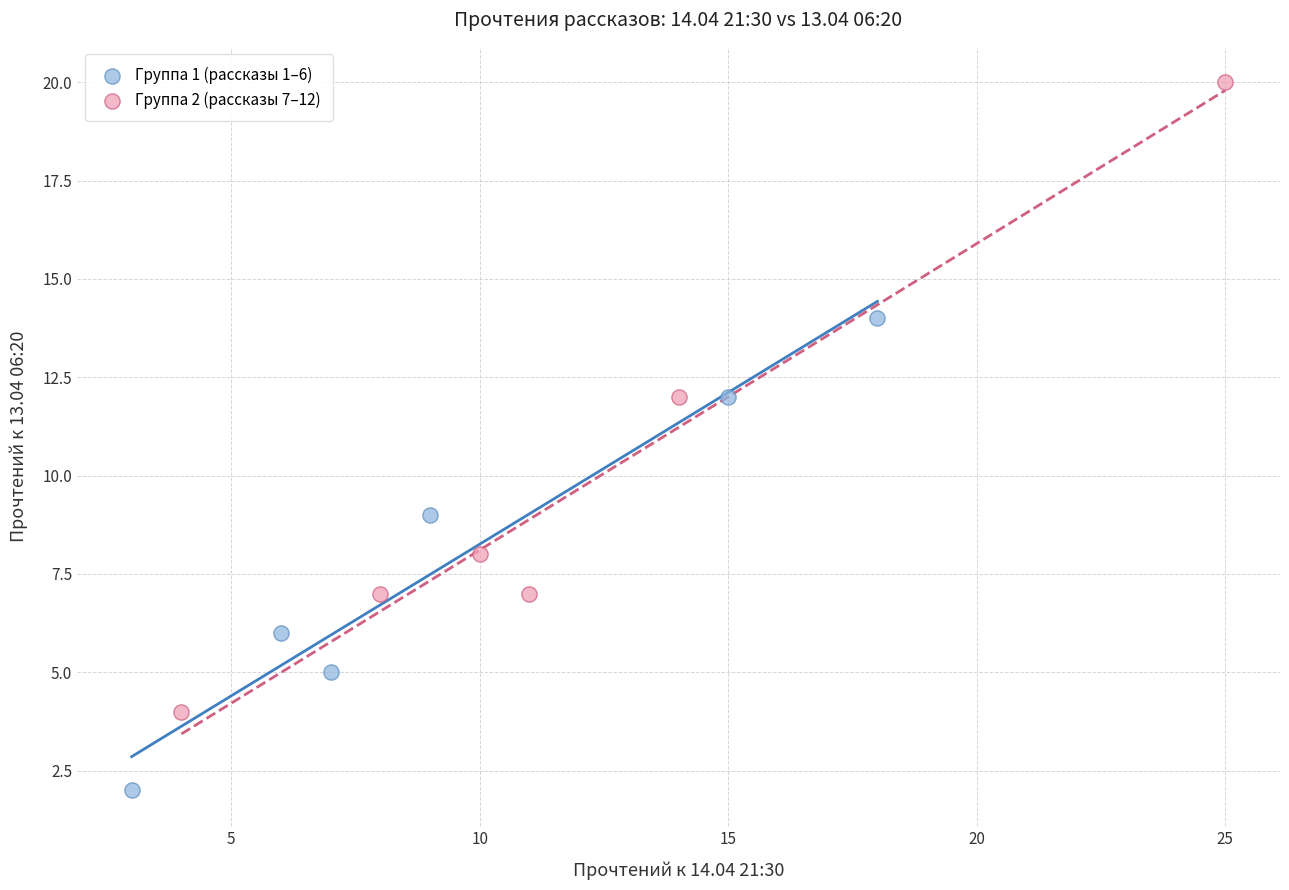

Which series has the largest Y range (max minus min)?

Группа 2 (рассказы 7–12)